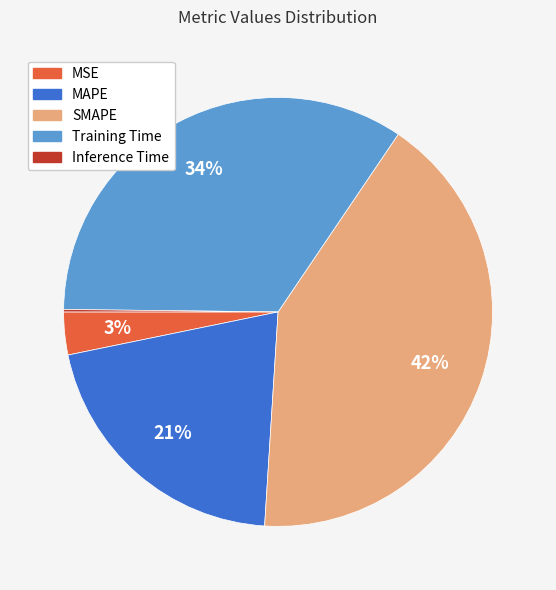

To the nearest percent, what is the difference between the MSE and Training Time slice percentages?

31%